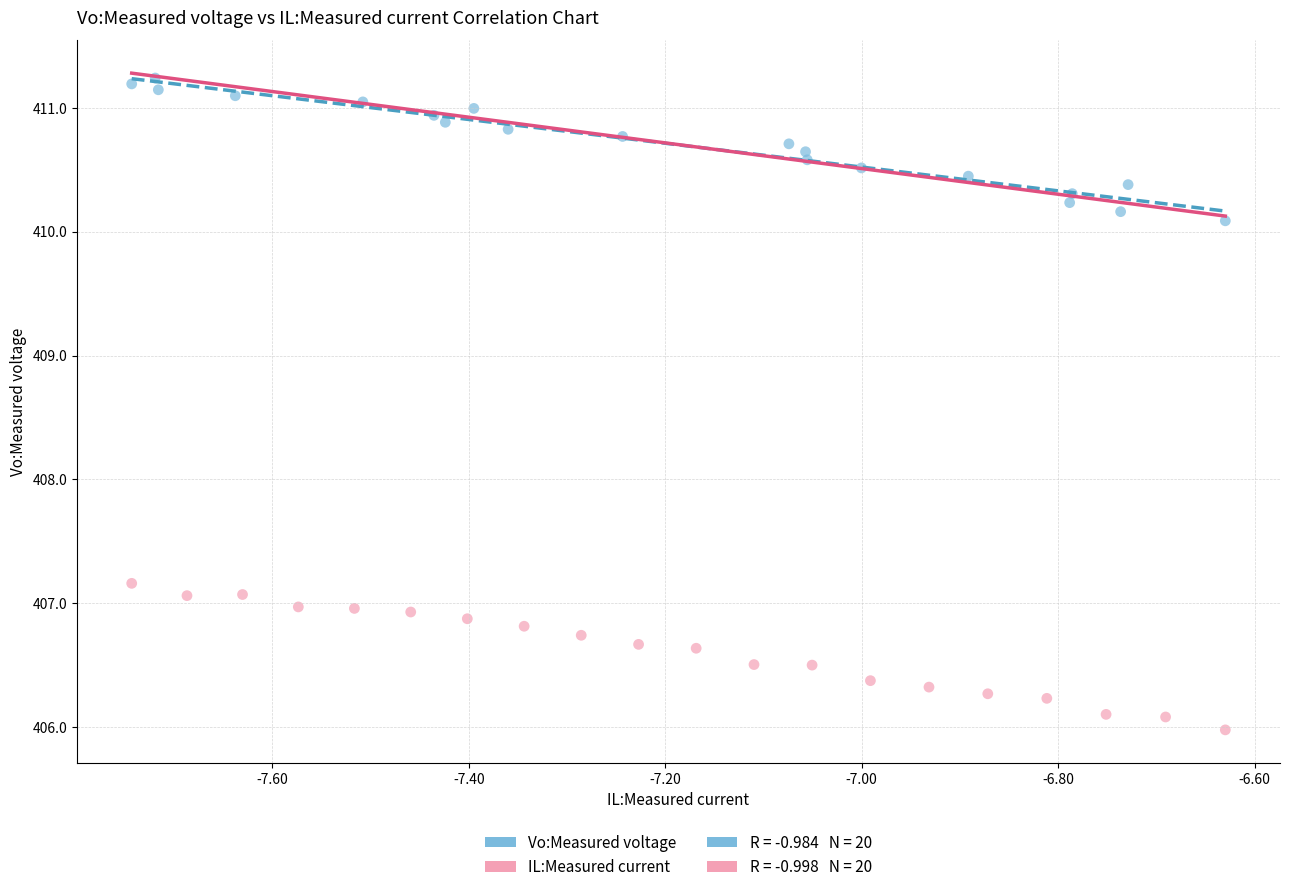

Which series contains the highest Y value?

Vo:Measured voltage